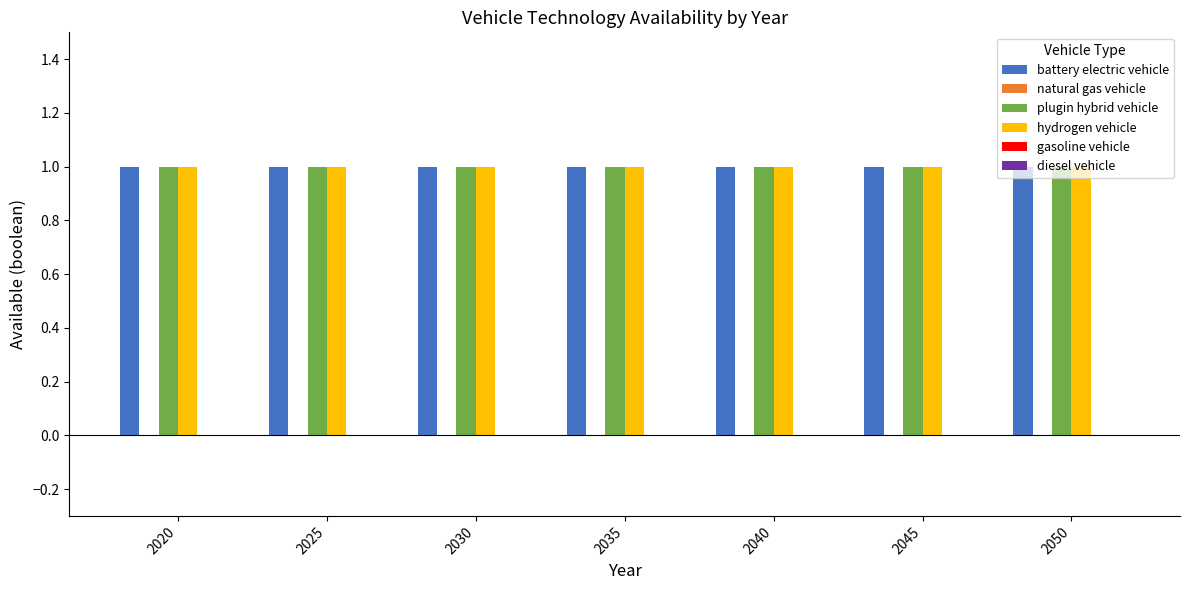

Between 2025 and 2035, which series saw the biggest shift?

battery electric vehicle